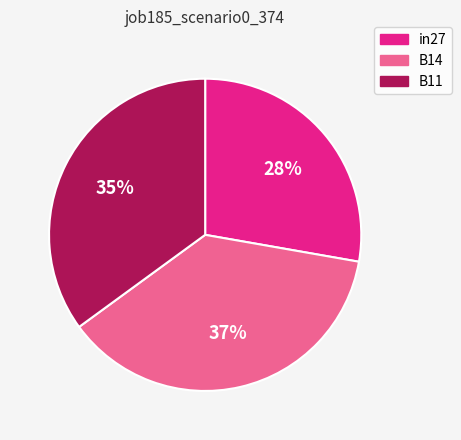

Between in27 and B11, which is larger?

B11